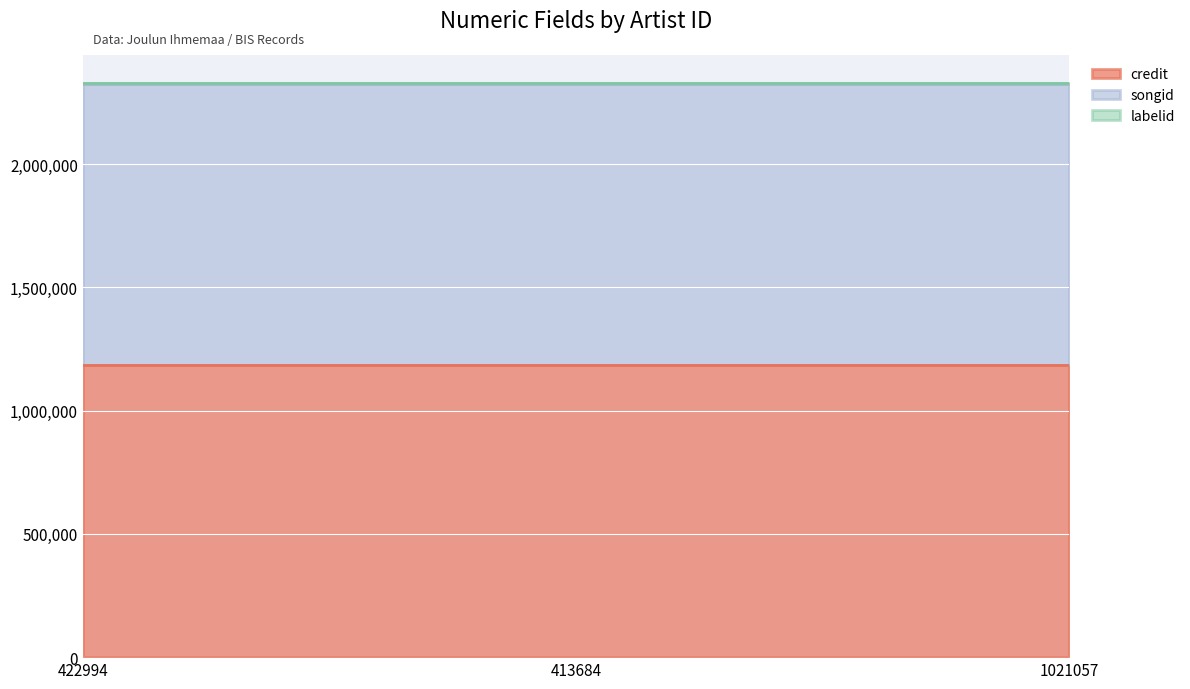

Which series has the largest range (max minus min)?

credit